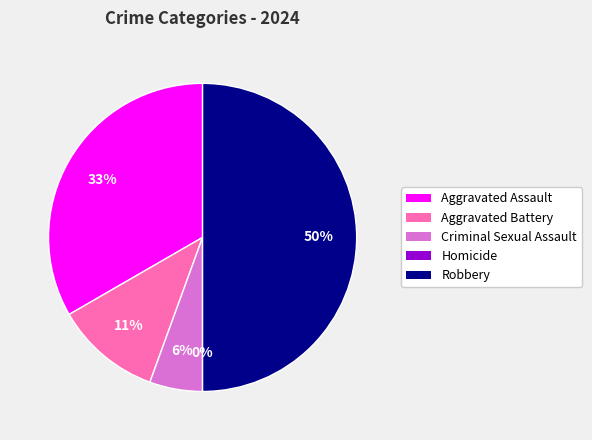

To the nearest percent, what is the combined percentage of Aggravated Assault and Robbery?

83%